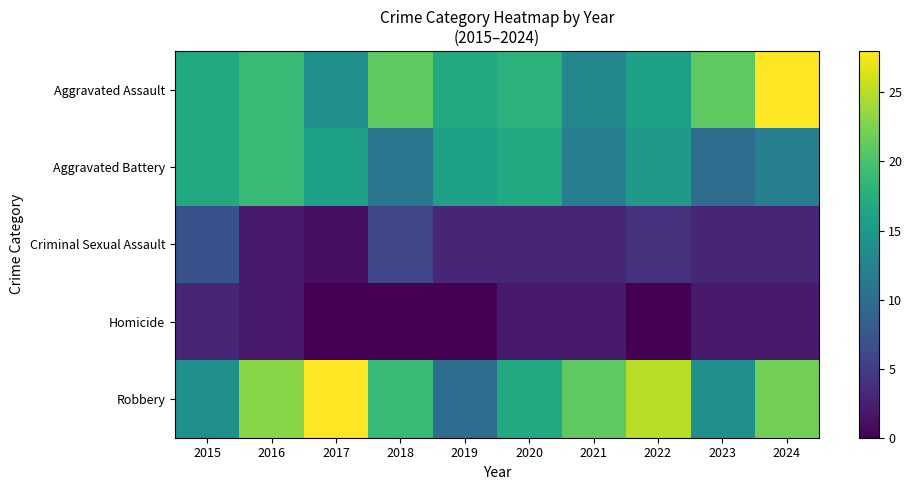

How many series are shown in this chart?

5